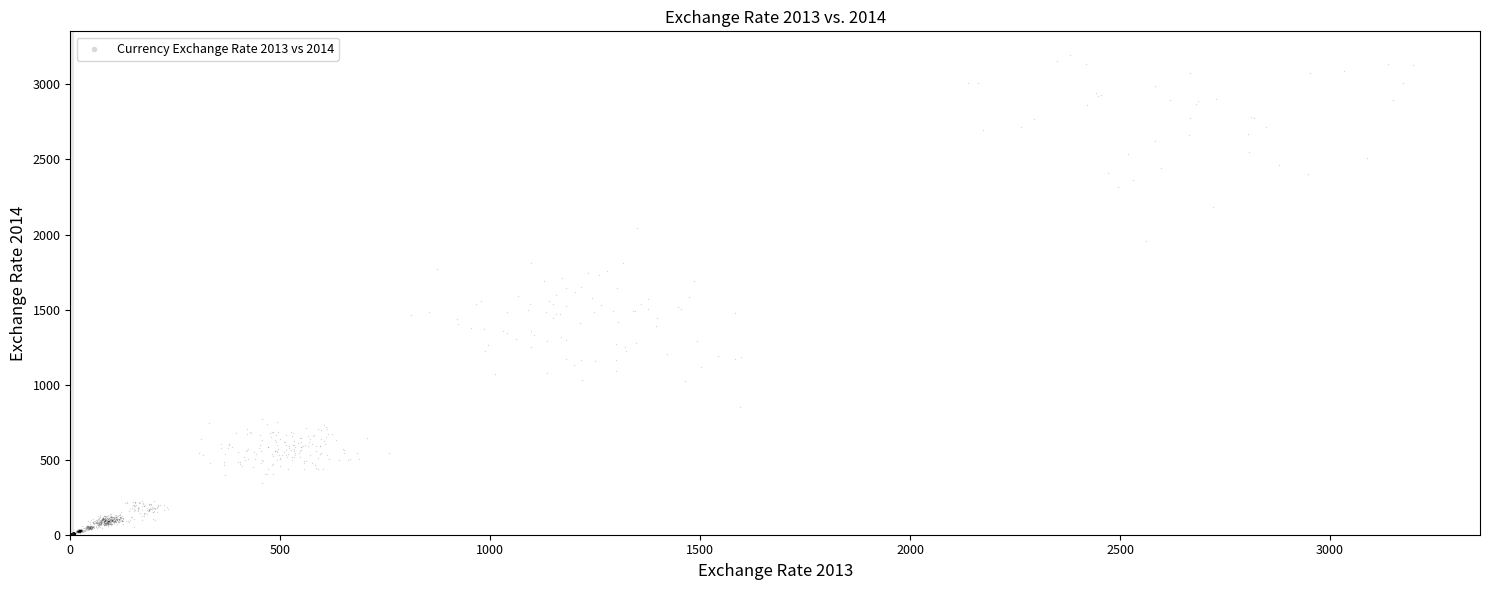

What is the range of Y values (max minus min)?

3193.6